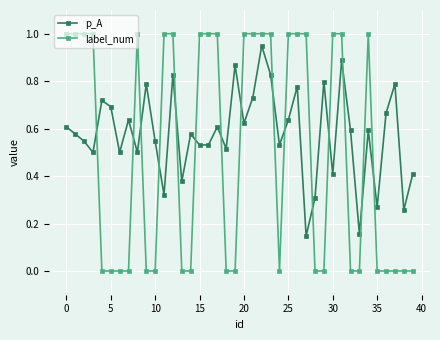

Rank the series by their average value, from highest to lowest.

p_A, label_num